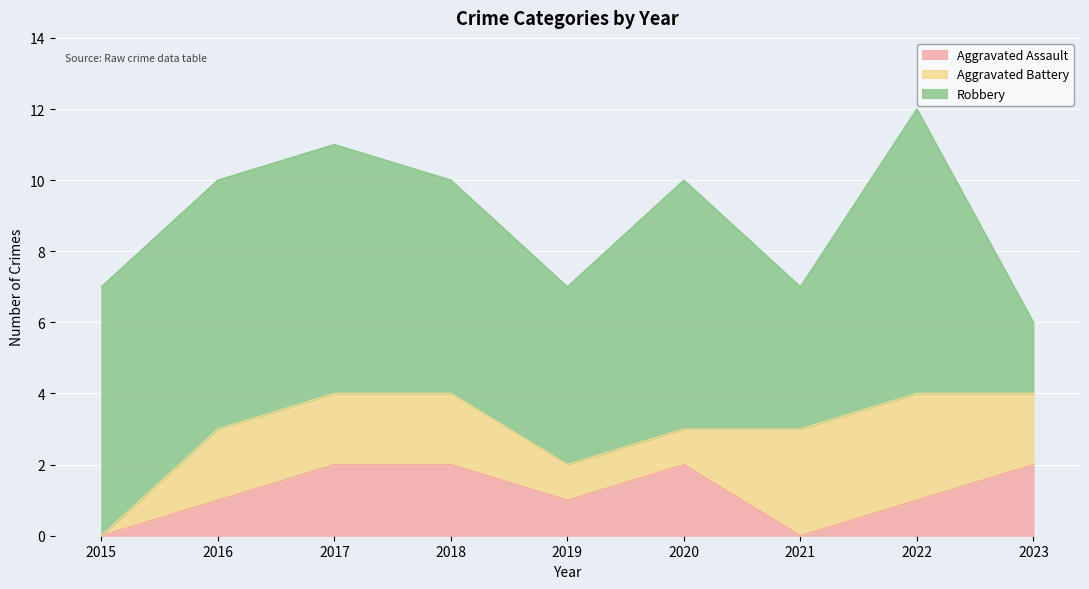

Which series has the largest range (max minus min)?

Robbery